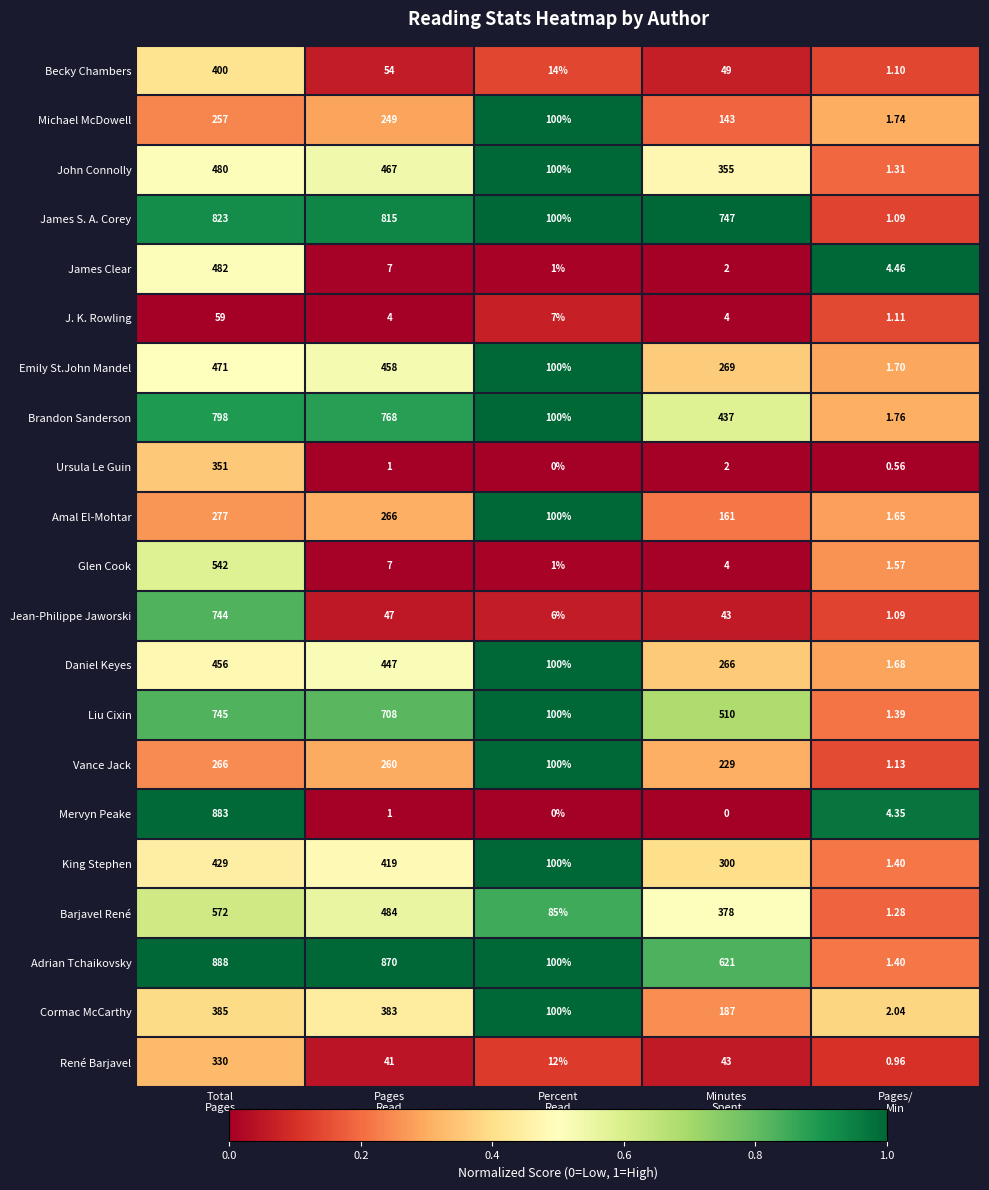

Rank the series by their maximum value, from highest to lowest.

Adrian Tchaikovsky, Mervyn Peake, James S. A. Corey, Brandon Sanderson, Liu Cixin, Jean-Philippe Jaworski, Barjavel René, Glen Cook, James Clear, John Connolly, Emily St.John Mandel, Daniel Keyes, King Stephen, Becky Chambers, Cormac McCarthy, Ursula Le Guin, René Barjavel, Amal El-Mohtar, Vance Jack, Michael McDowell, J. K. Rowling